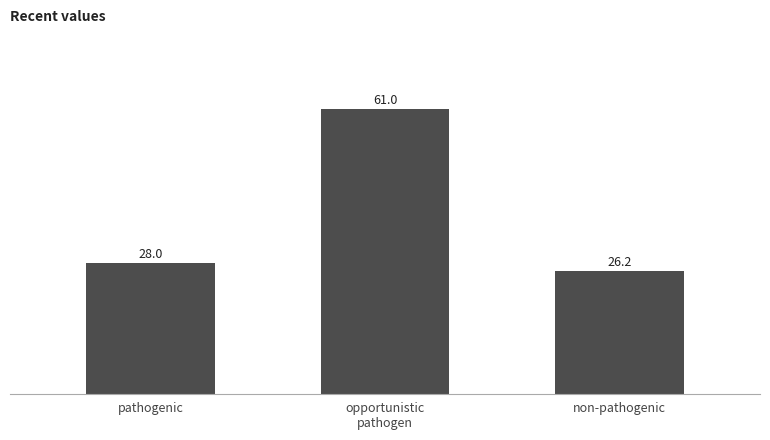

What is the ratio of the value at opportunistic
pathogen to the value at pathogenic?

2.2